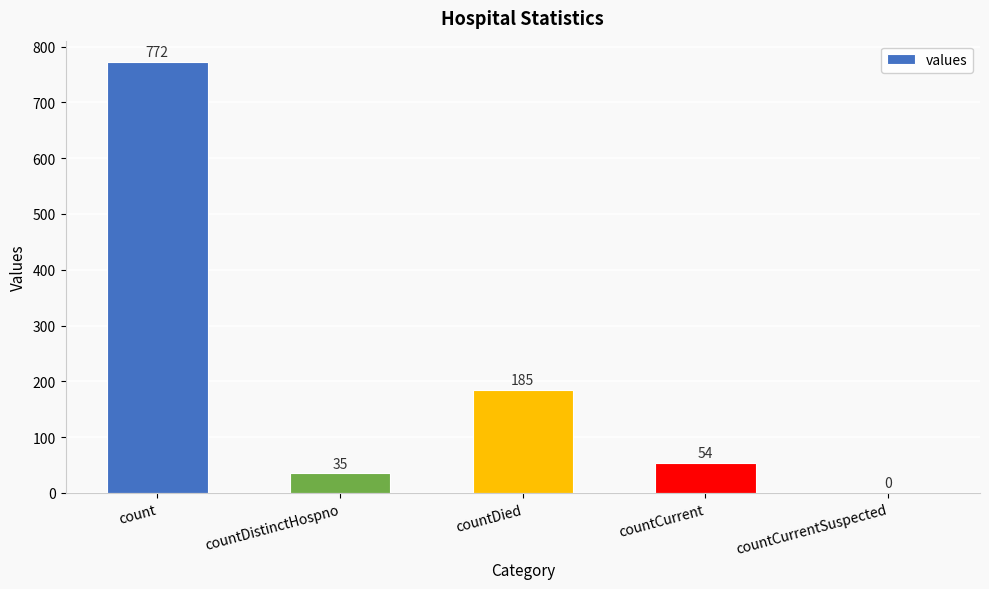

Are the bars grouped side by side (vs. stacked)?

No